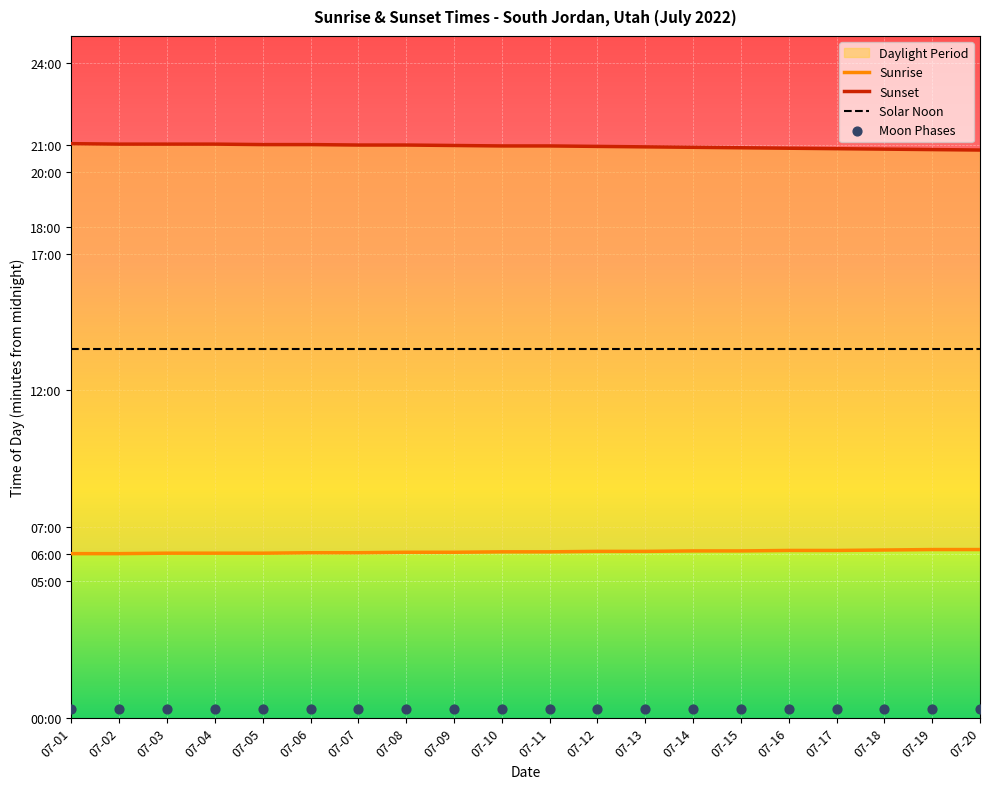

What is the total value across all series at 07-09?

2455